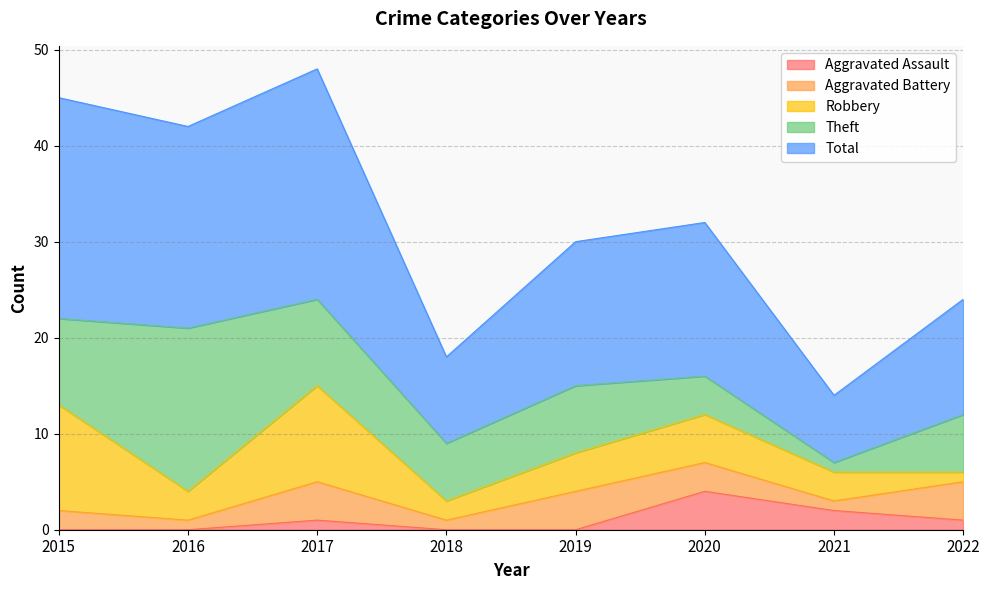

How many data points in Aggravated Battery are less than 3?

4